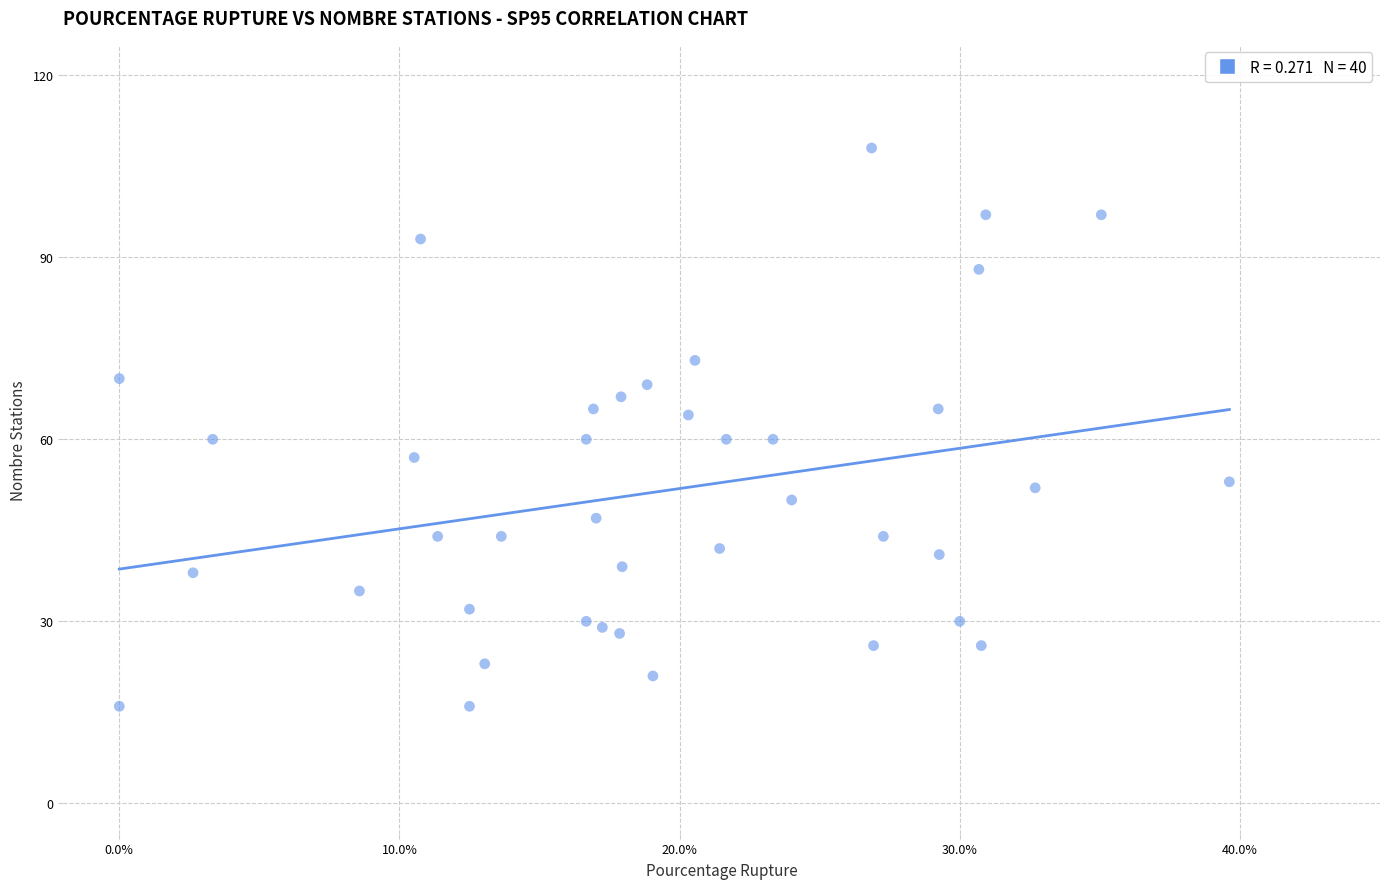

What is the range of Y values (max minus min)?

92